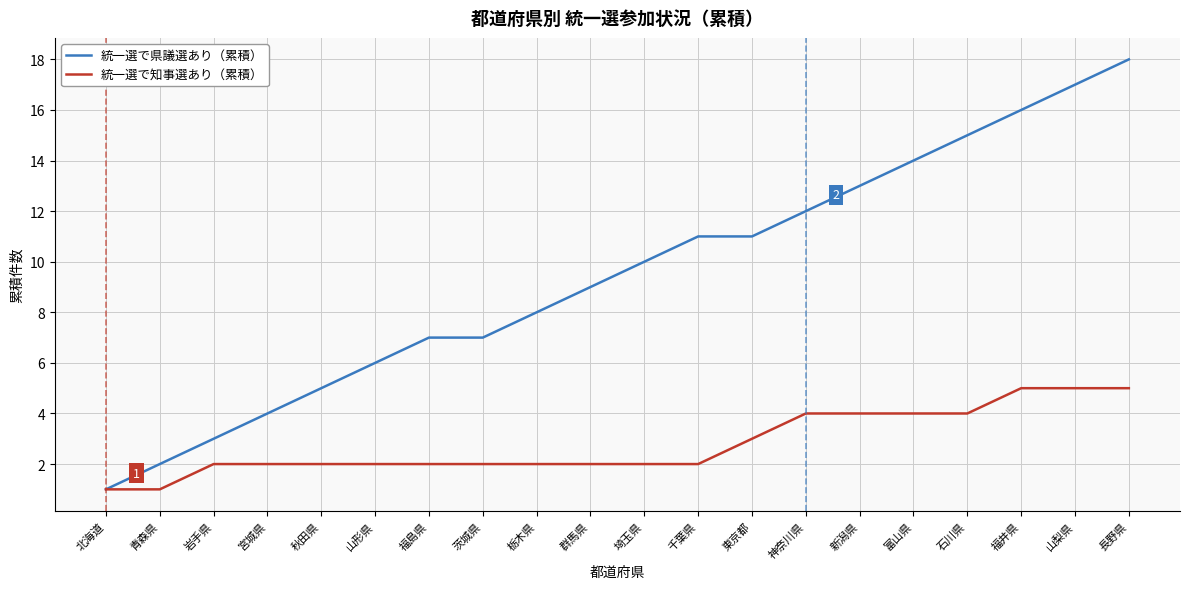

What are all the series names shown in the legend?

統一選で県議選あり（累積）, 統一選で知事選あり（累積）